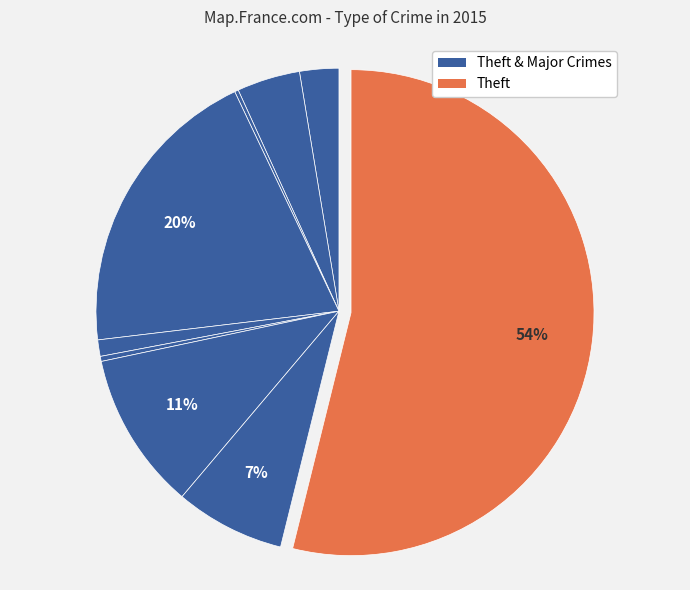

Count the number of slices in the pie.

9